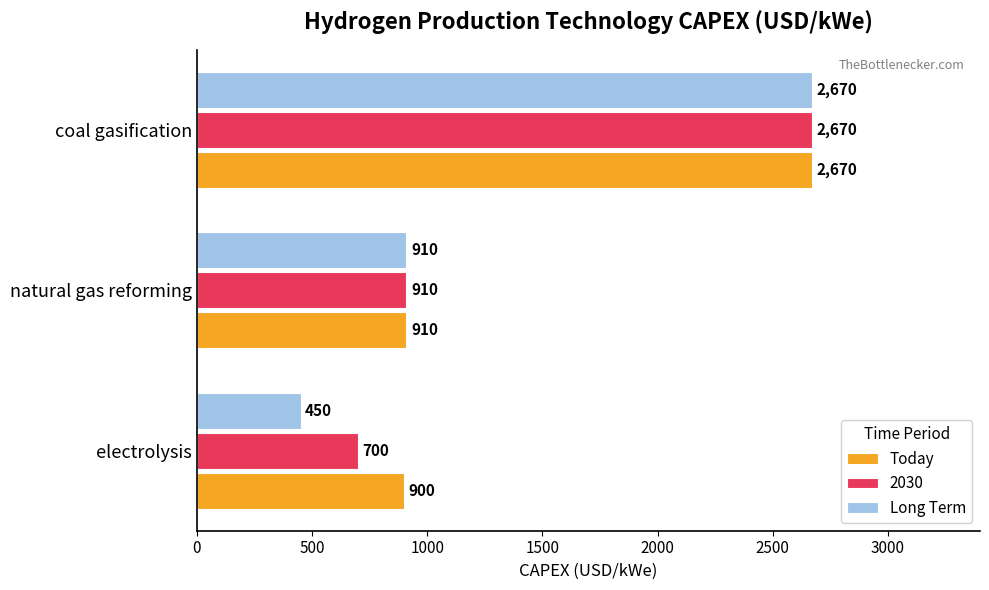

What value does the 2030 series have at coal gasification?

2670